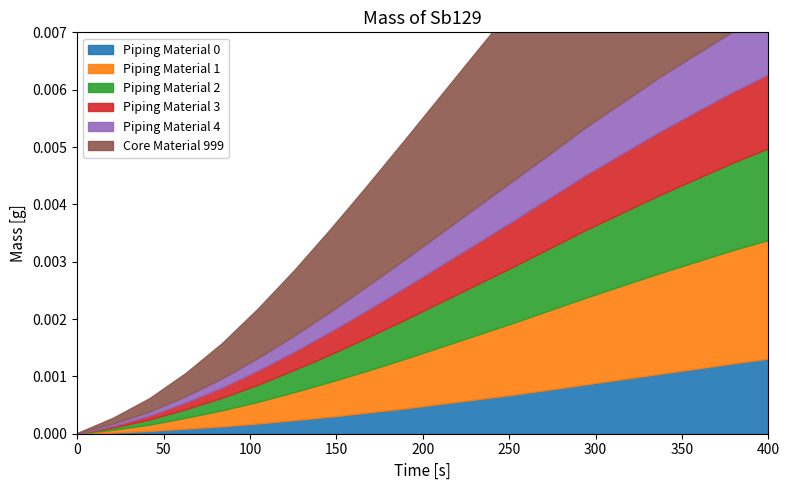

Is it true that Core Material 999 equals 0.0 at 18?

True